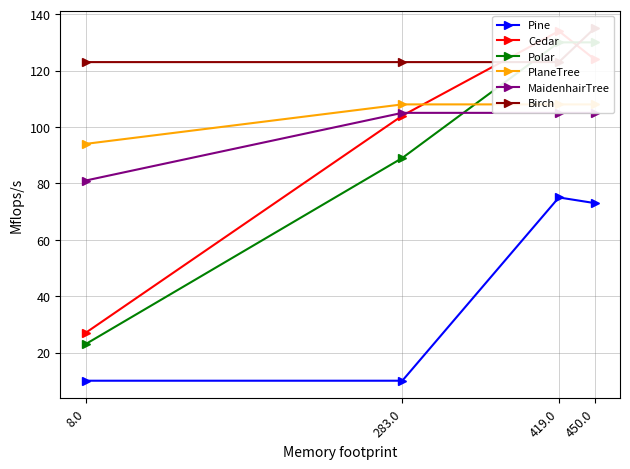

What position from the left is 283.0?

2